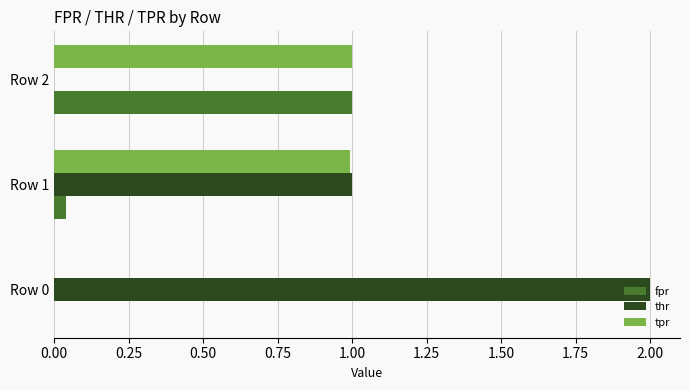

What is the sum of all thr values?

3.0